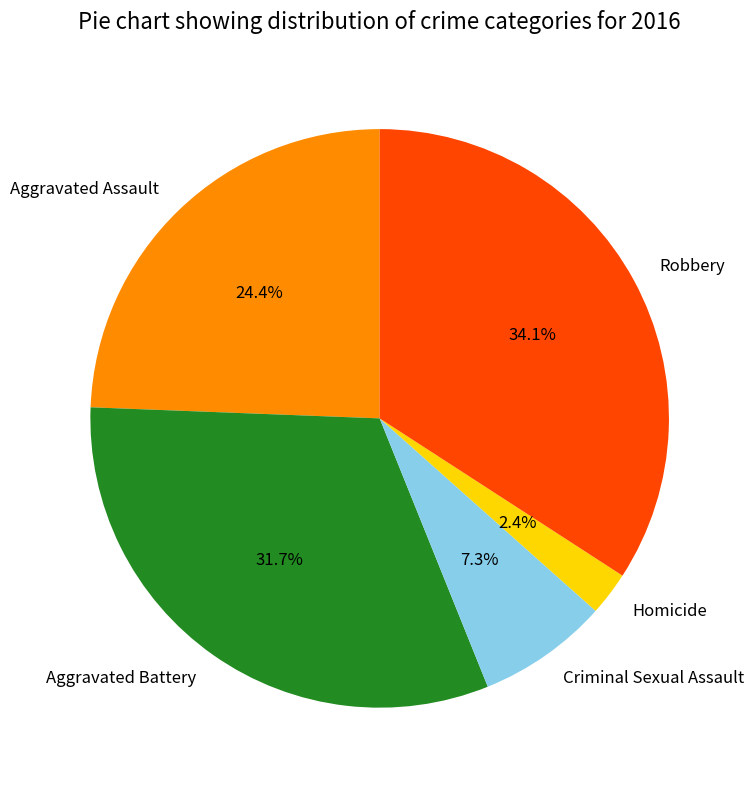

Between Aggravated Assault and Homicide, which is larger?

Aggravated Assault